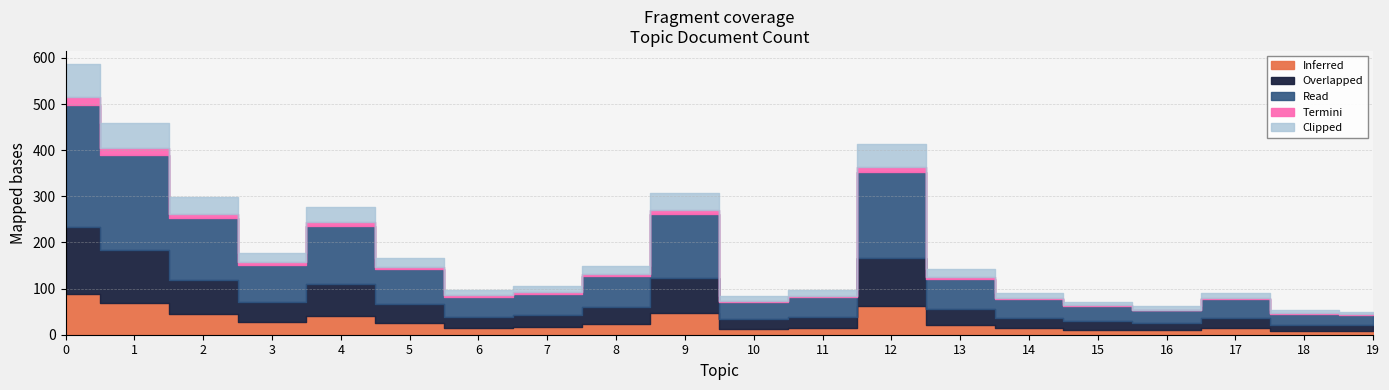

Rank the categories by value from highest to lowest.

0, 1, 12, 9, 2, 4, 3, 5, 8, 13, 7, 6, 11, 14, 17, 10, 15, 16, 18, 19